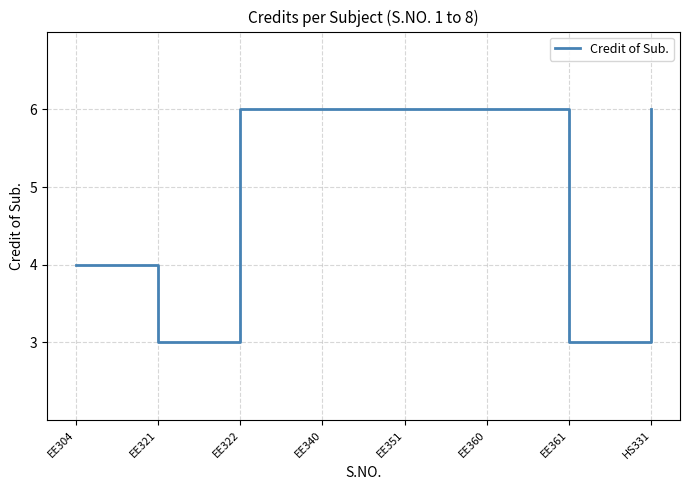

Where is the first local minimum?

EE321